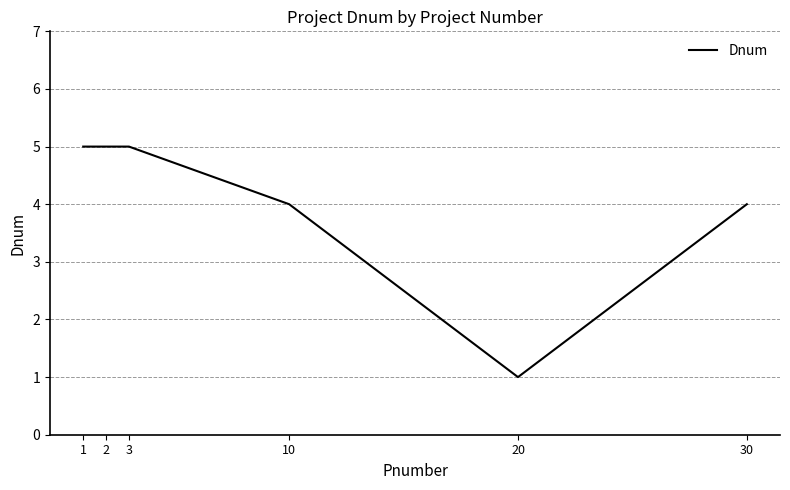

What is the difference between the maximum and minimum values?

4